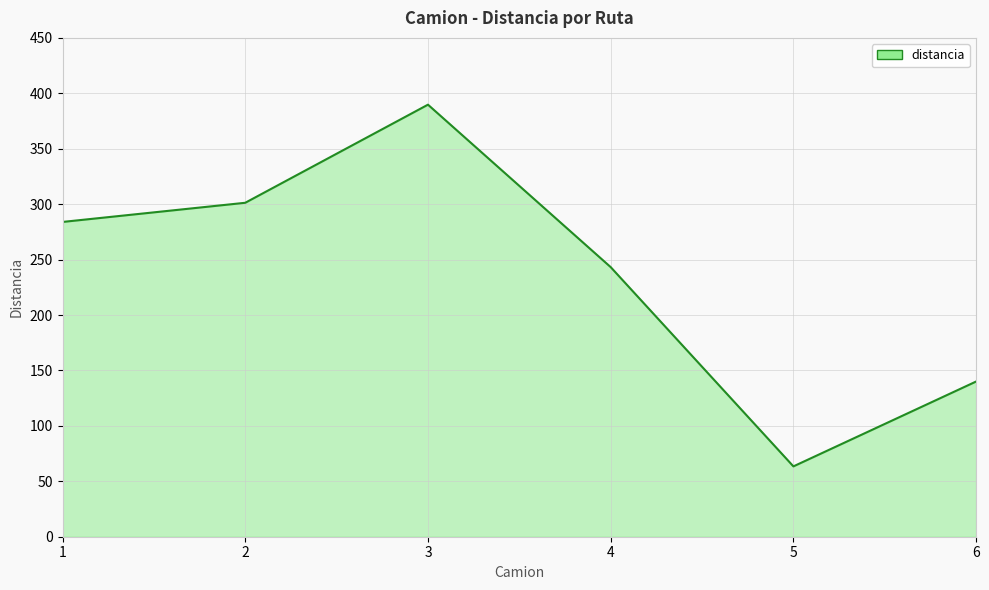

What is the difference between the maximum and minimum values?

326.3